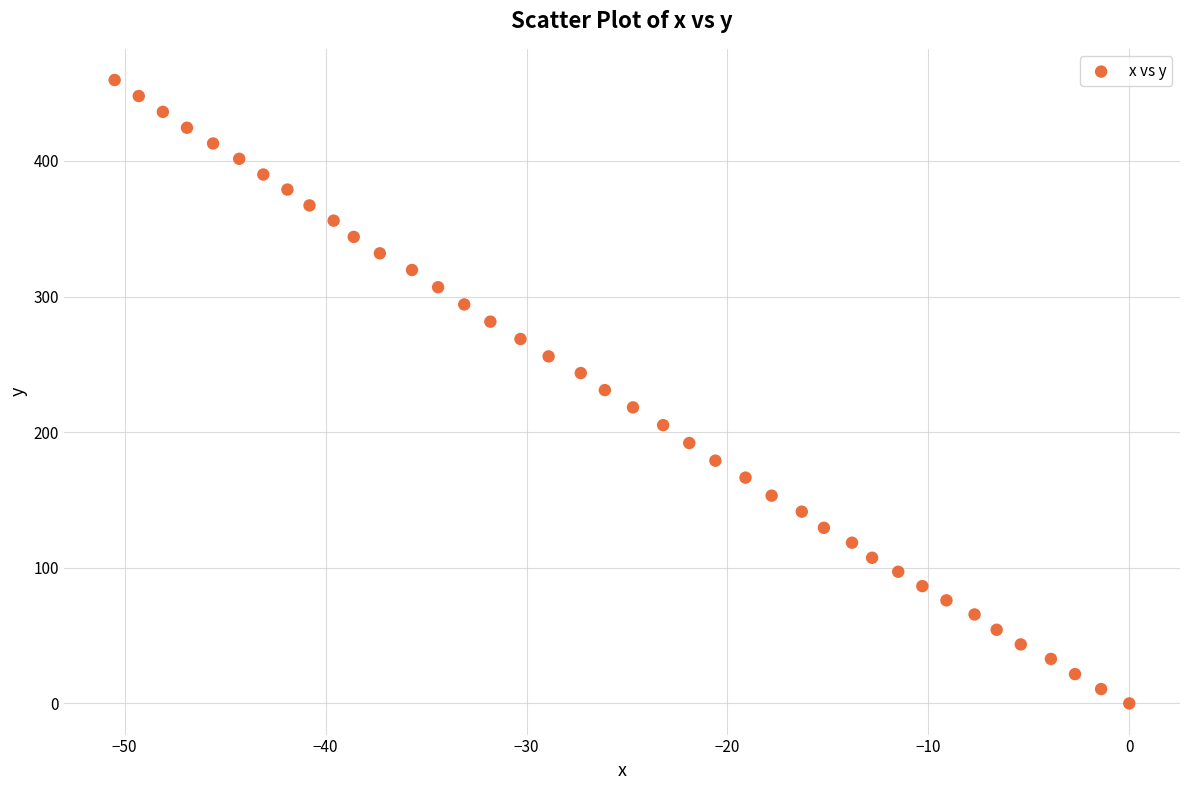

What is the range of X values (max minus min)?

50.5